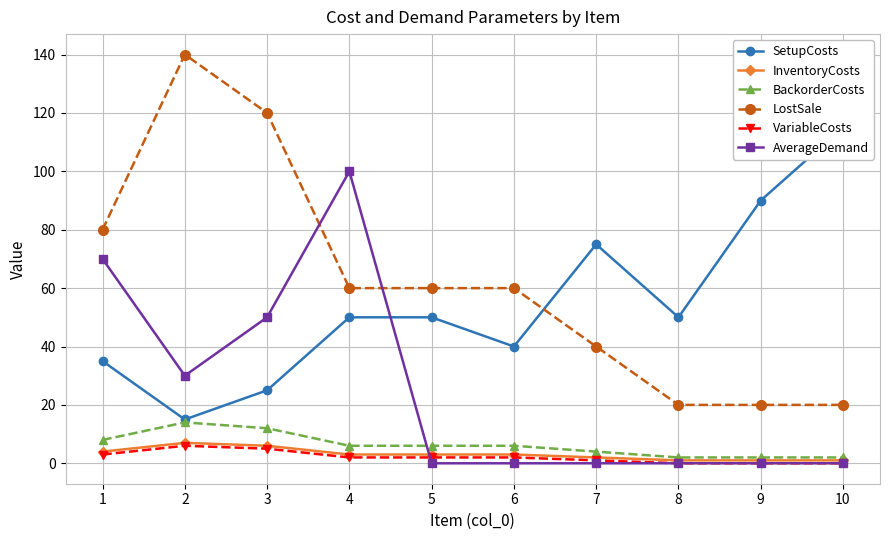

Does the chart have visible grid lines?

Yes